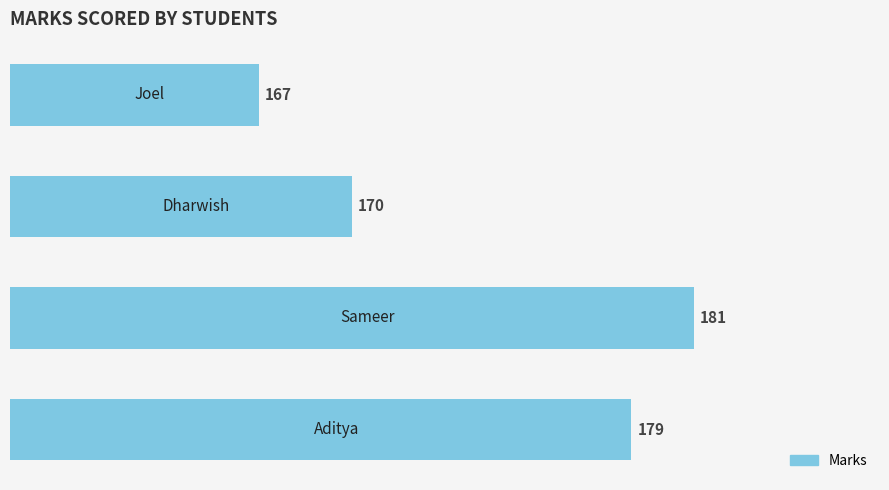

What is the difference between the maximum and minimum values?

14